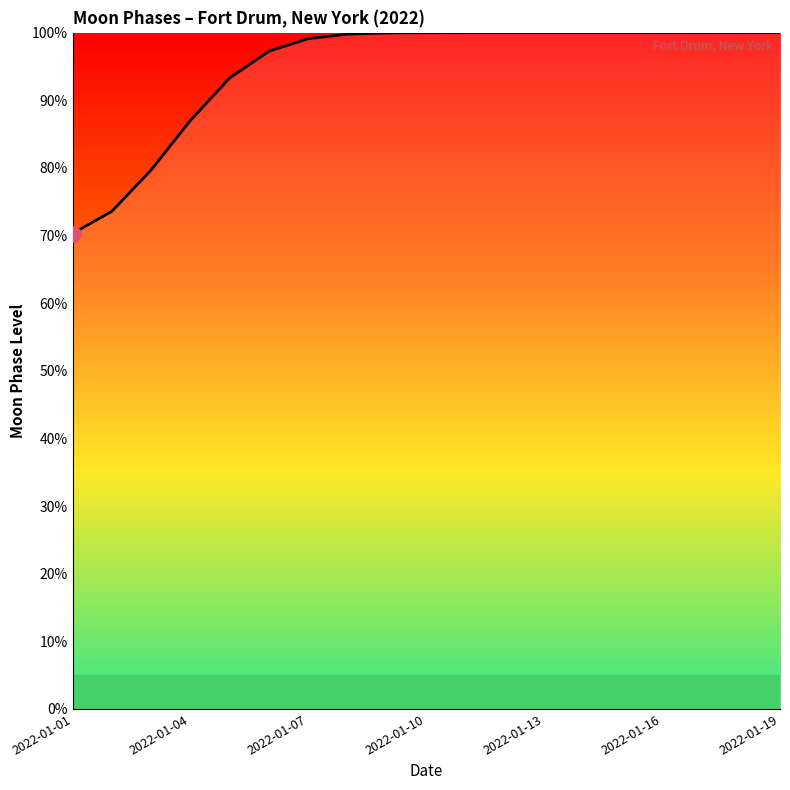

What is the smallest value displayed?

70.3